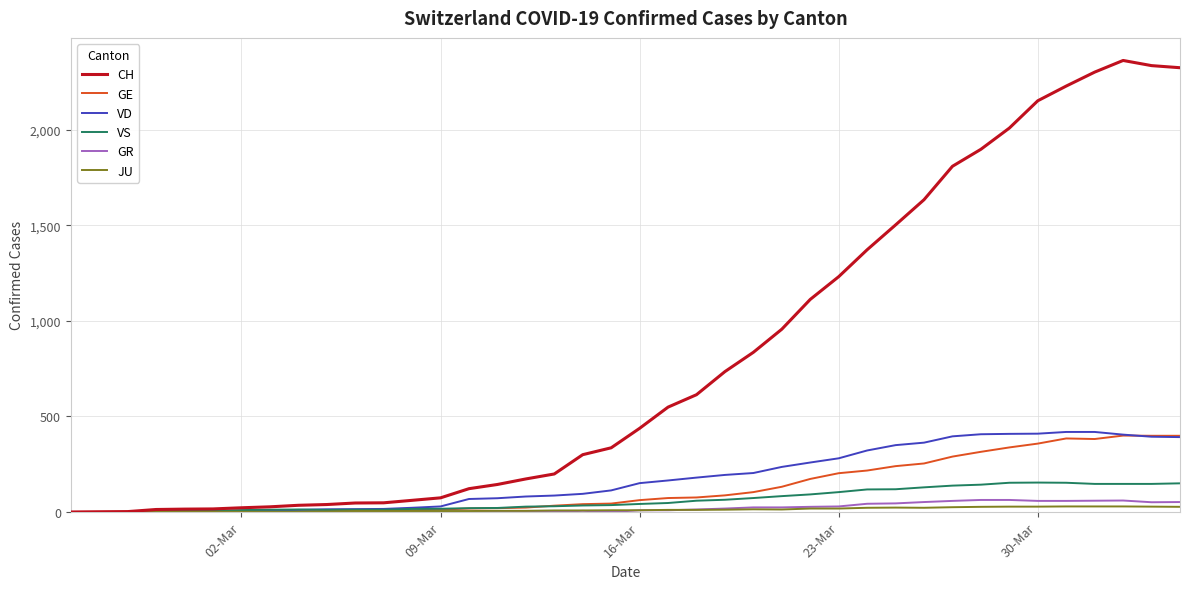

Which series has the largest total across all categories?

CH